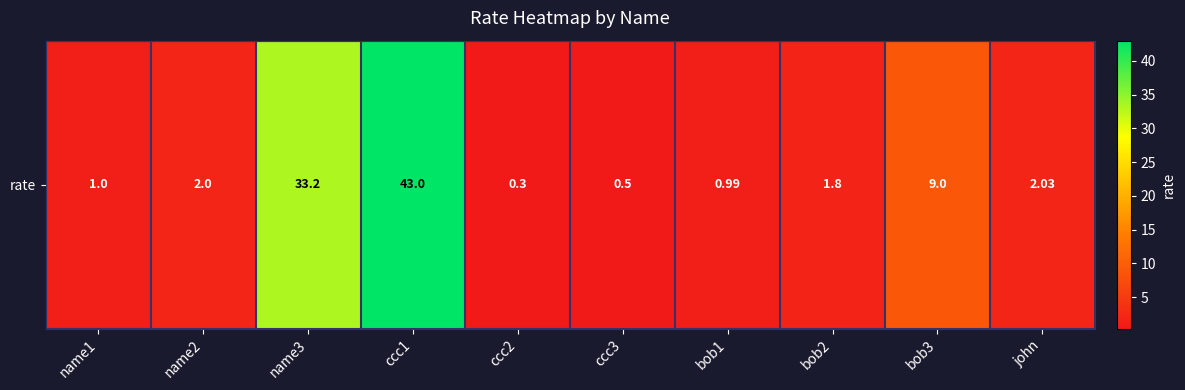

What is the change in value from name3 to ccc3?

-32.7